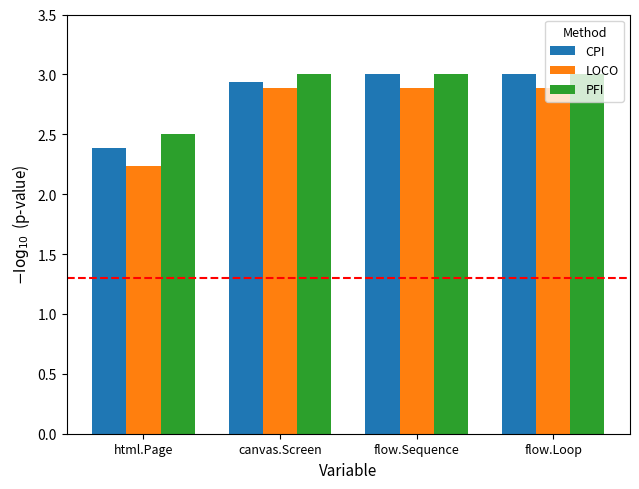

What position from the right is flow.Sequence?

2